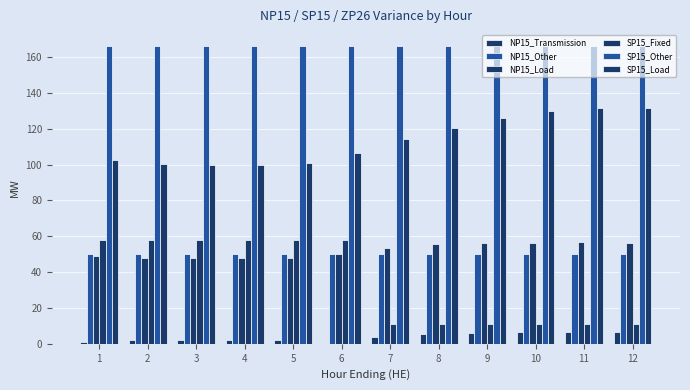

Does the chart contain stacked bars?

No